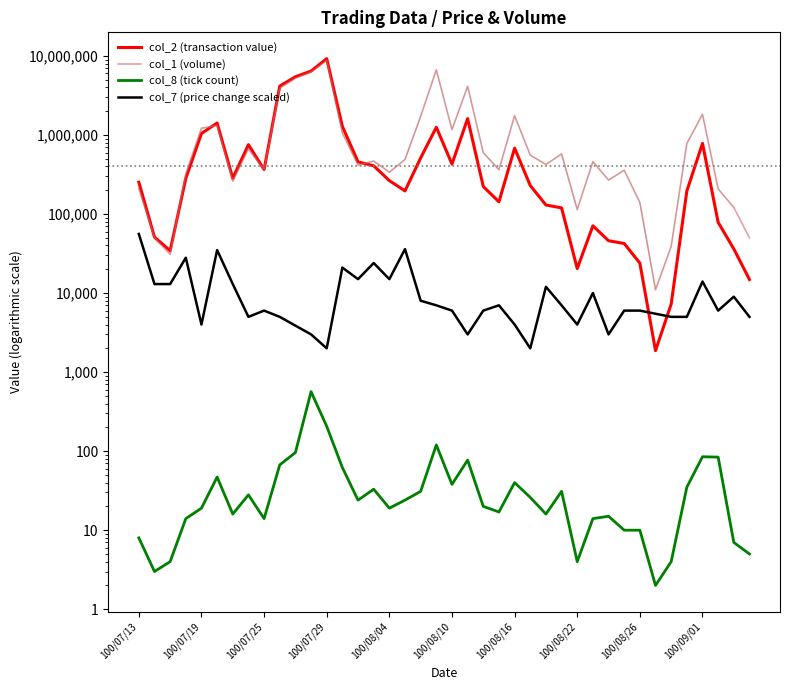

What value does the col_2 series have at 33, to the nearest 100?

1900